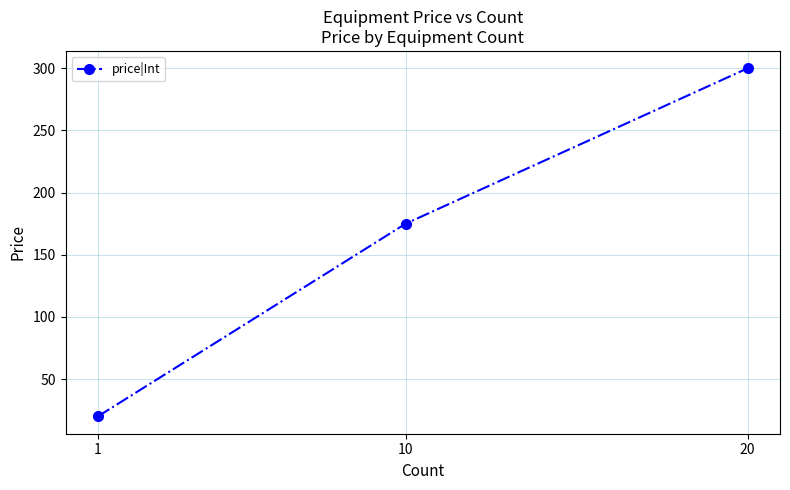

True or false: the data shows 20 at 1.

True